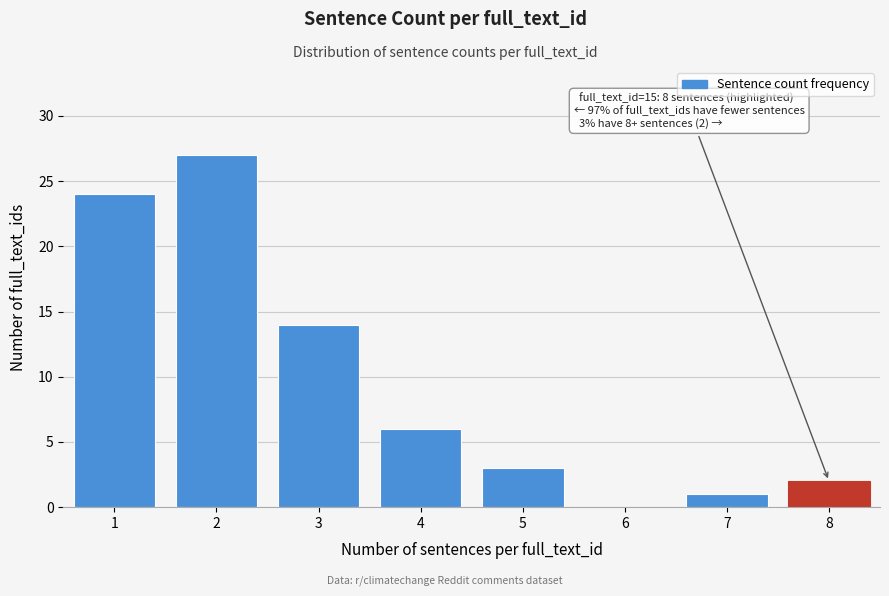

Reading left to right, extract all data points from this chart.

1=24	2=27	3=14	4=6	5=3	6=0	7=1	8=2